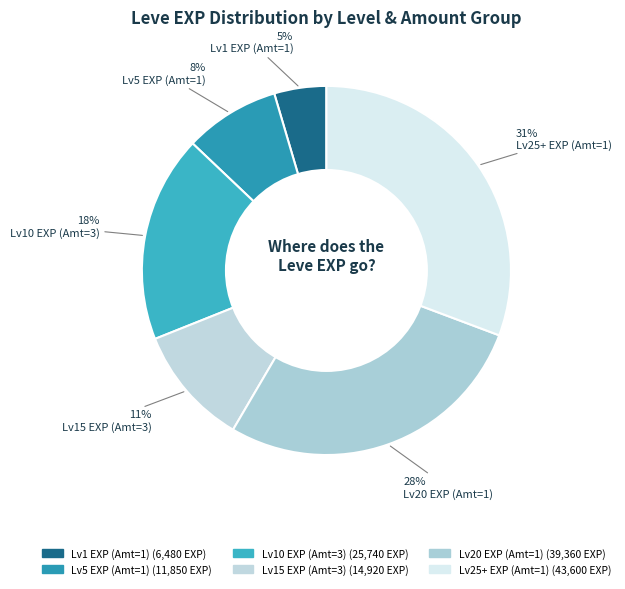

To the nearest percent, what is the average slice percentage?

17%